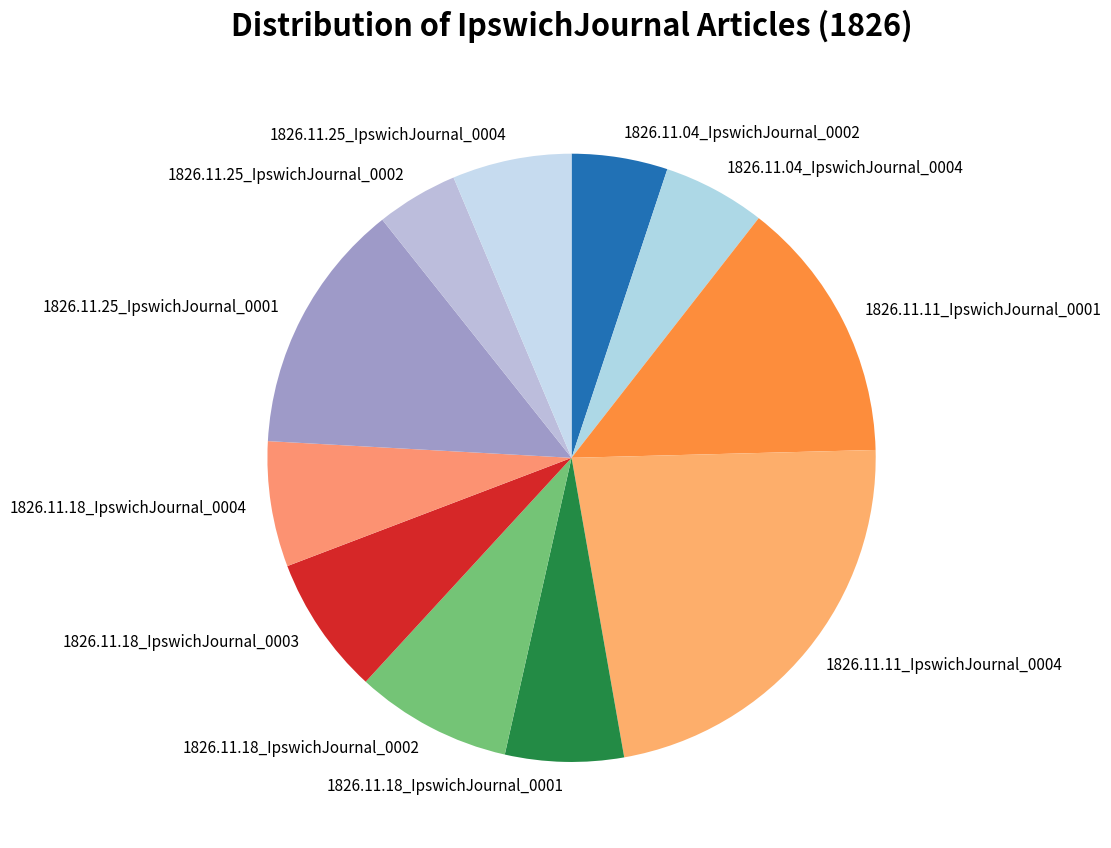

True or false: 1826.11.04_IpswichJournal_0004 accounts for 20% of the total.

False